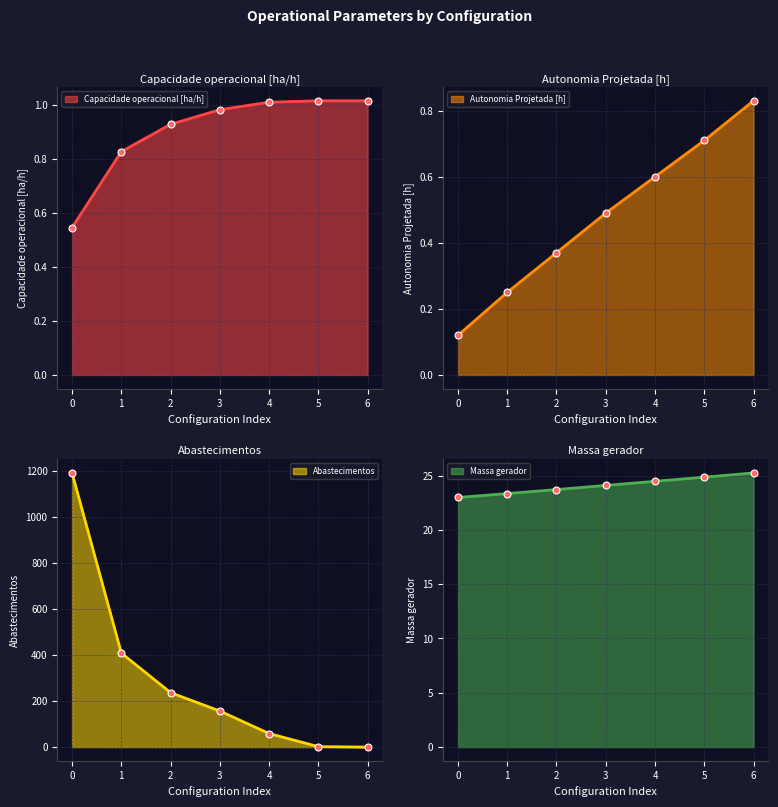

What is the value of the Autonomia Projetada [h] point at the 3rd from the left?

0.4